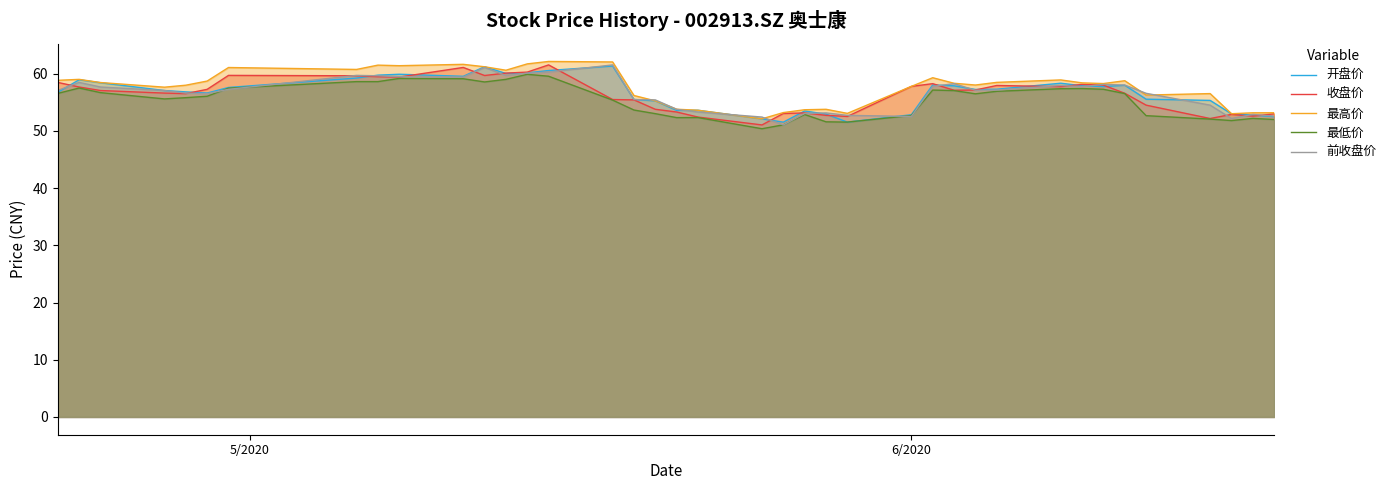

What is the smallest value displayed?

50.4